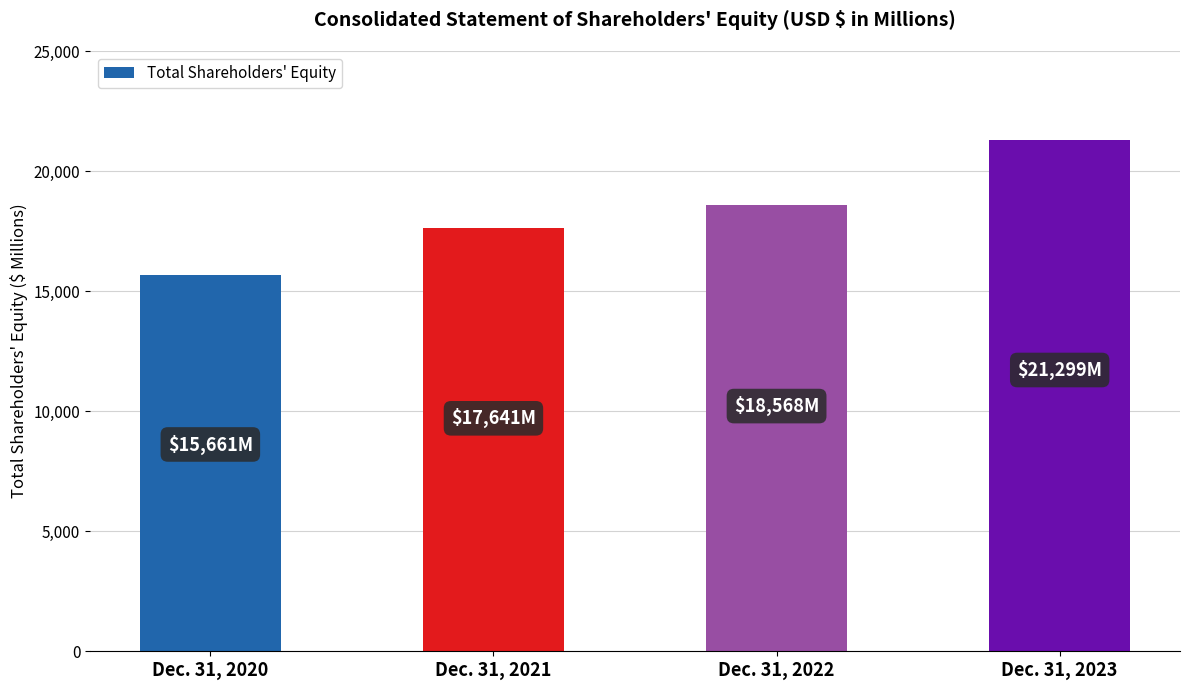

Between Dec. 31, 2020 and Dec. 31, 2023, which is larger?

Dec. 31, 2023